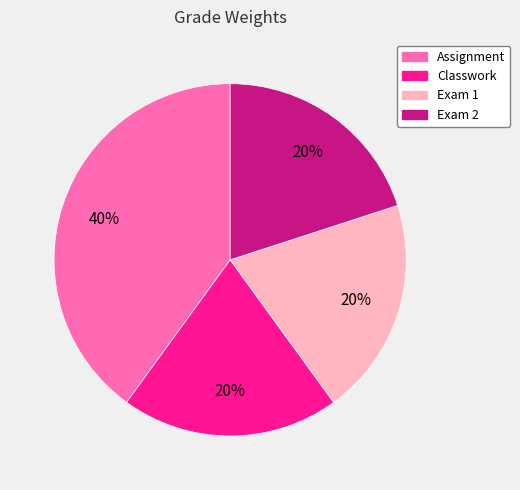

To the nearest percent, what is the combined percentage of Exam 2 and Assignment?

60%